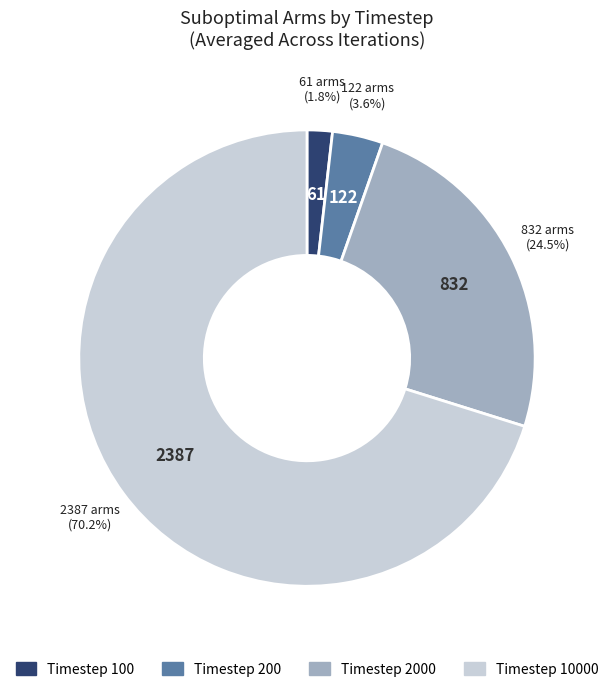

Does any single category account for the majority?

Yes